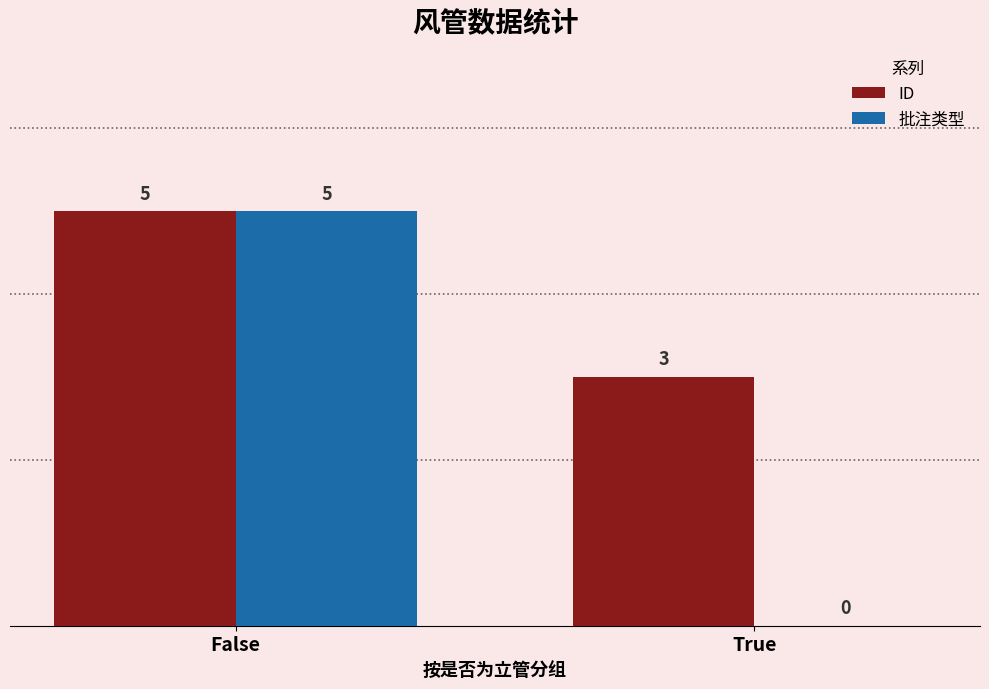

Count the ID values in the range 3 to 5.

2